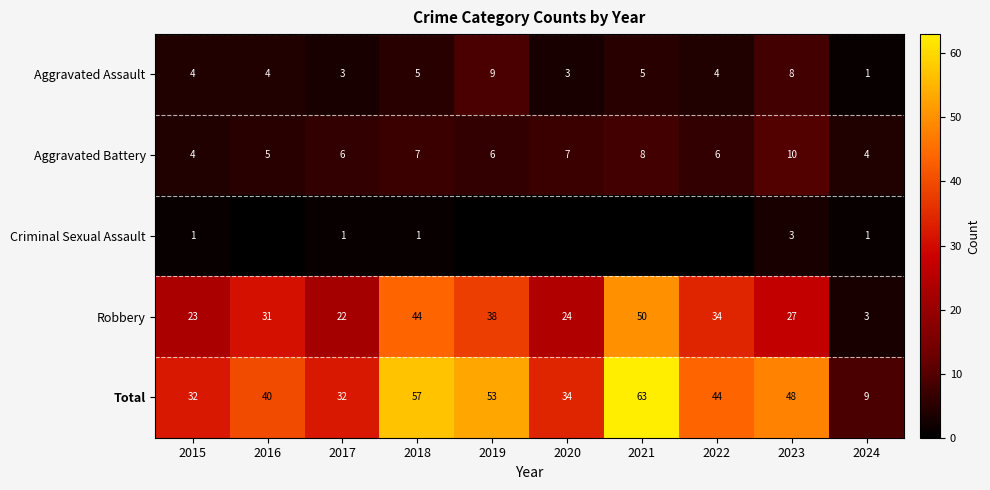

What is the difference between the maximum and minimum values in the Robbery series?

47